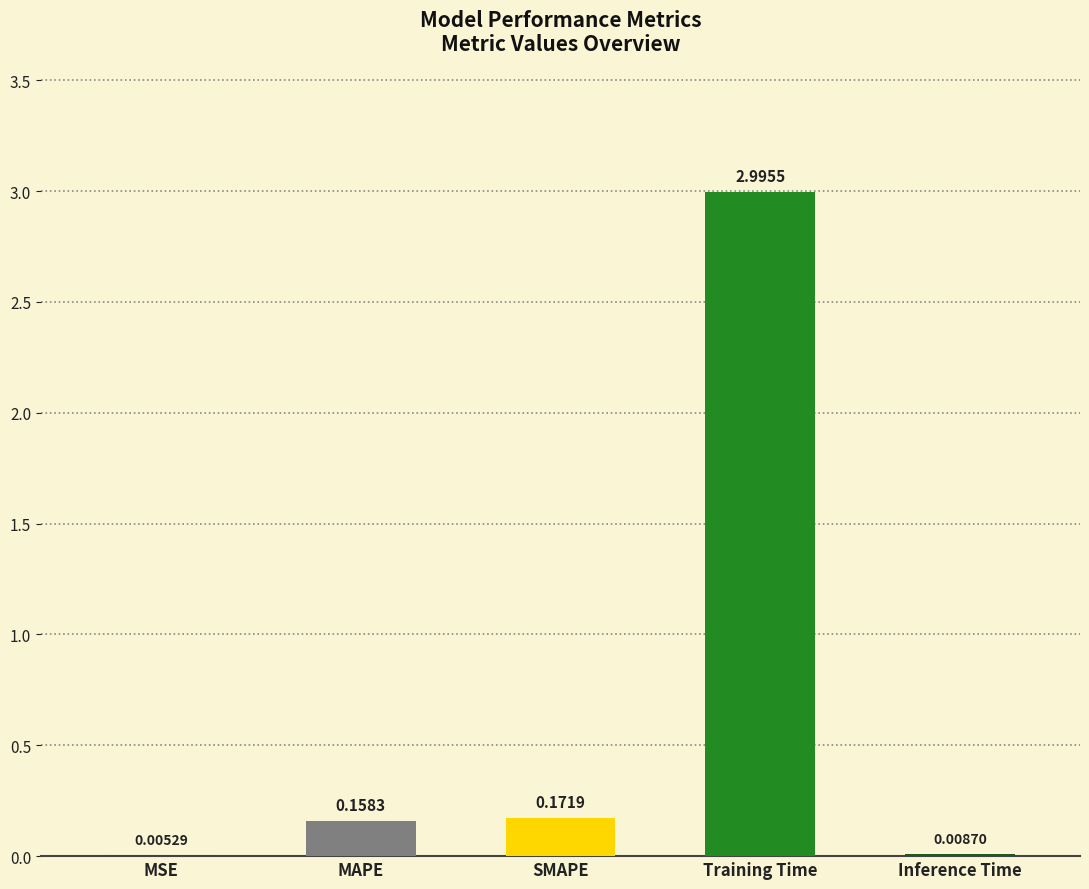

What is the sum of all values?

3.3